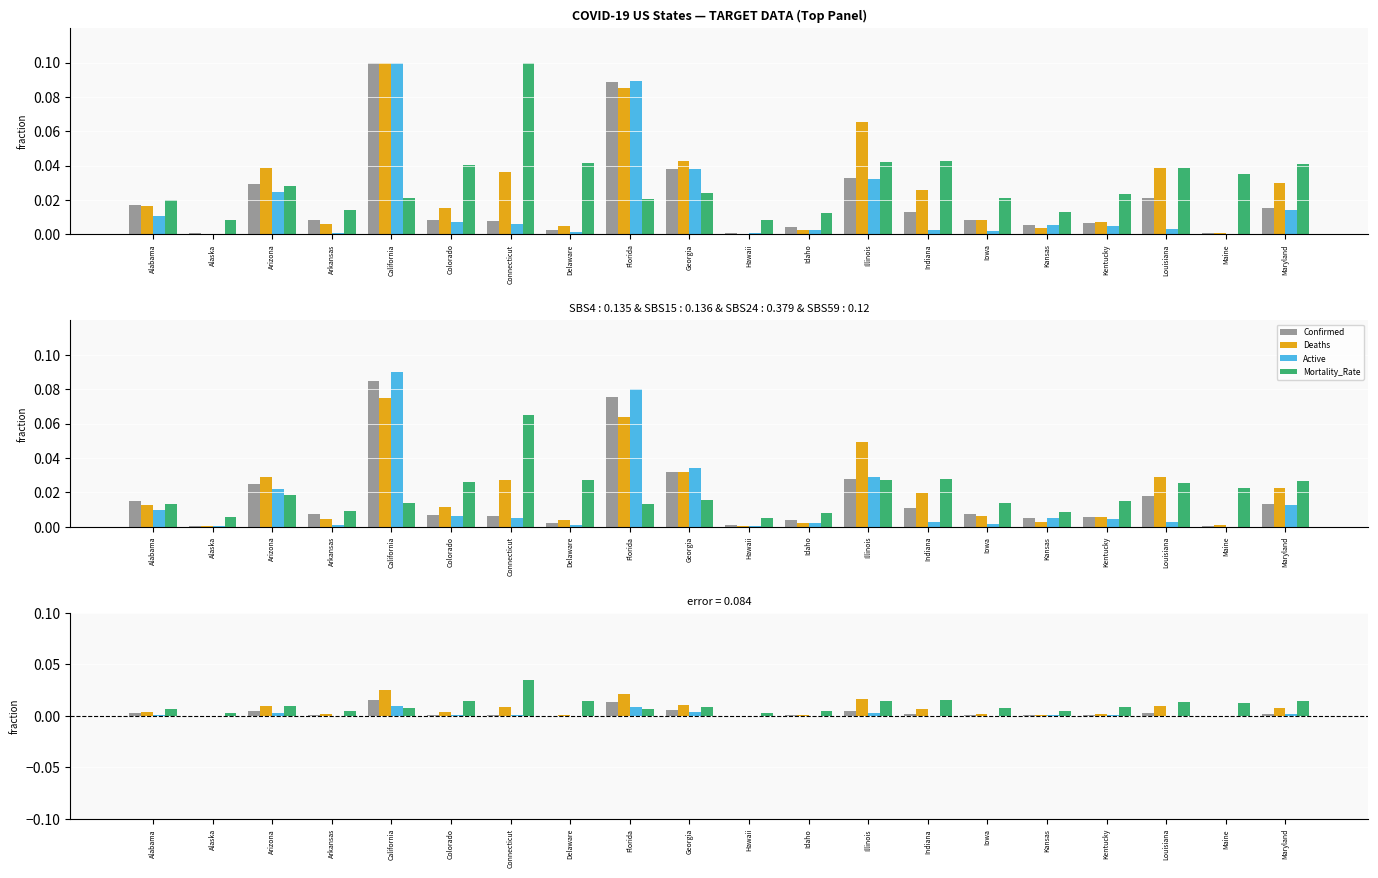

What are all the series names shown in the legend?

Confirmed, Deaths, Active, Mortality_Rate